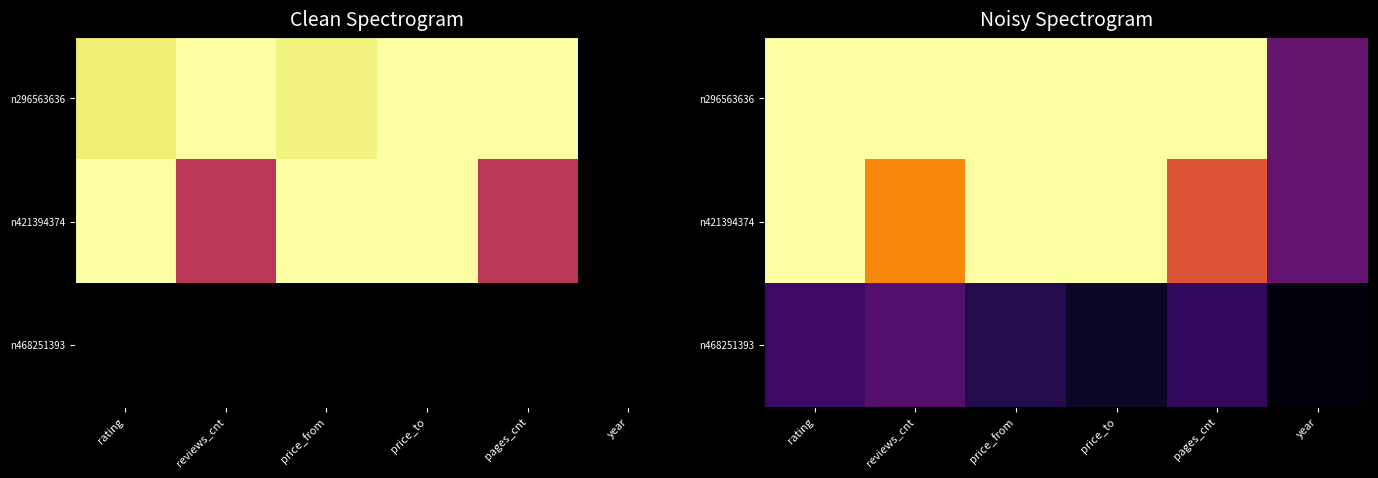

The value of n421394374 at reviews_cnt is 0.7. True or false?

True